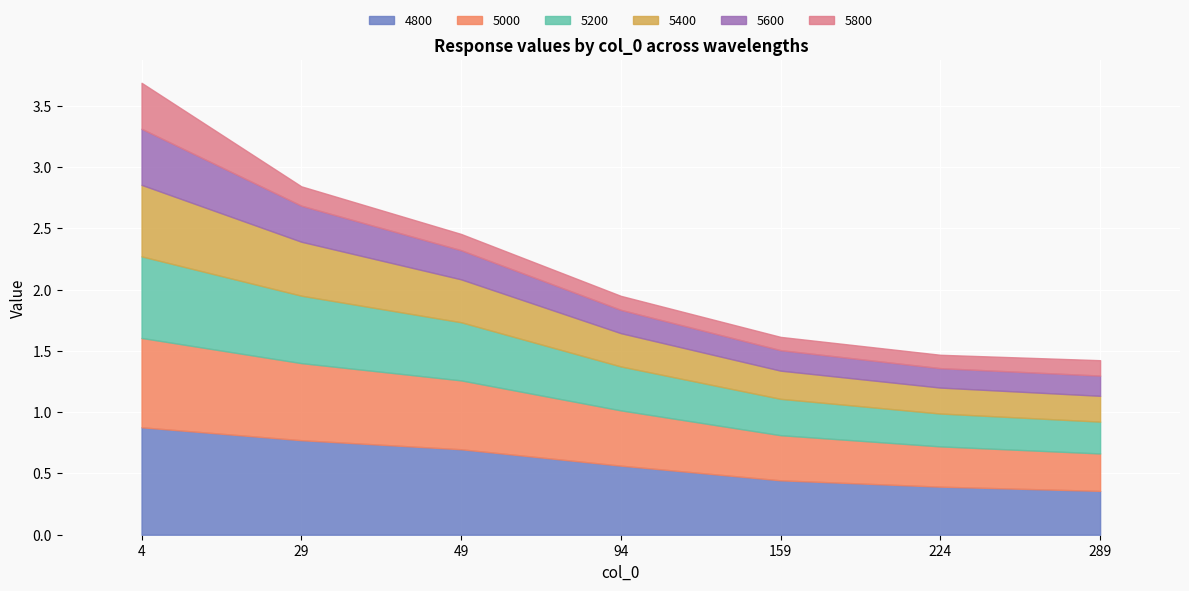

True or false: 5200 has more than 2 interior local peaks.

False